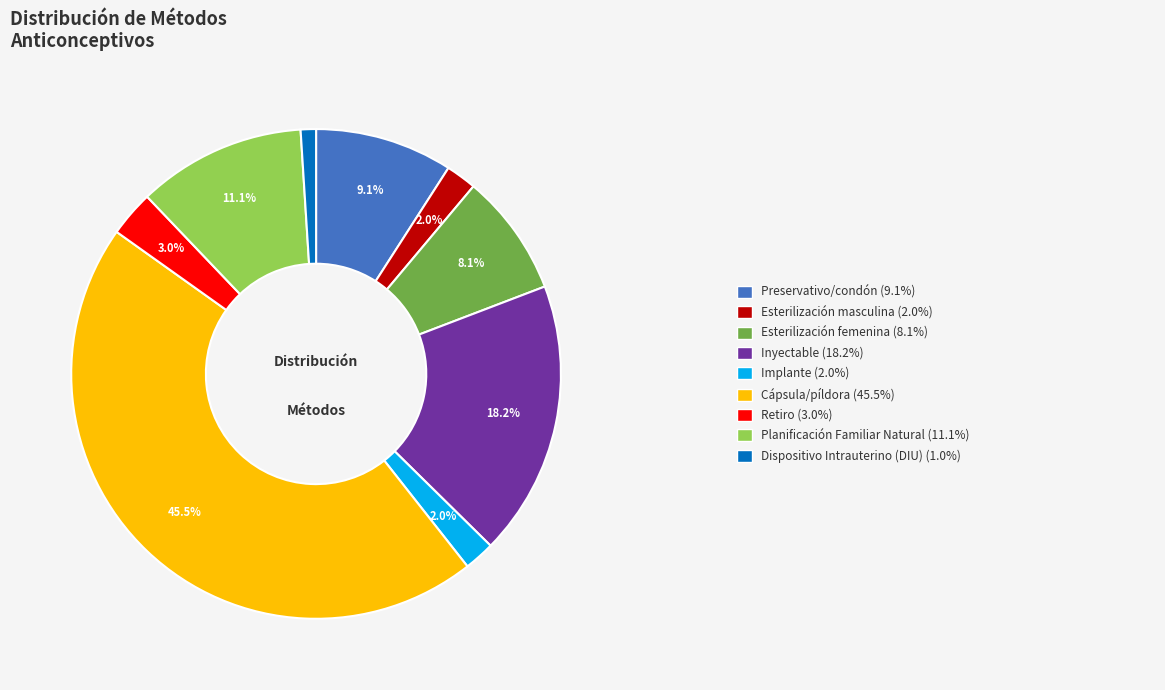

How many segments does this pie chart have?

9